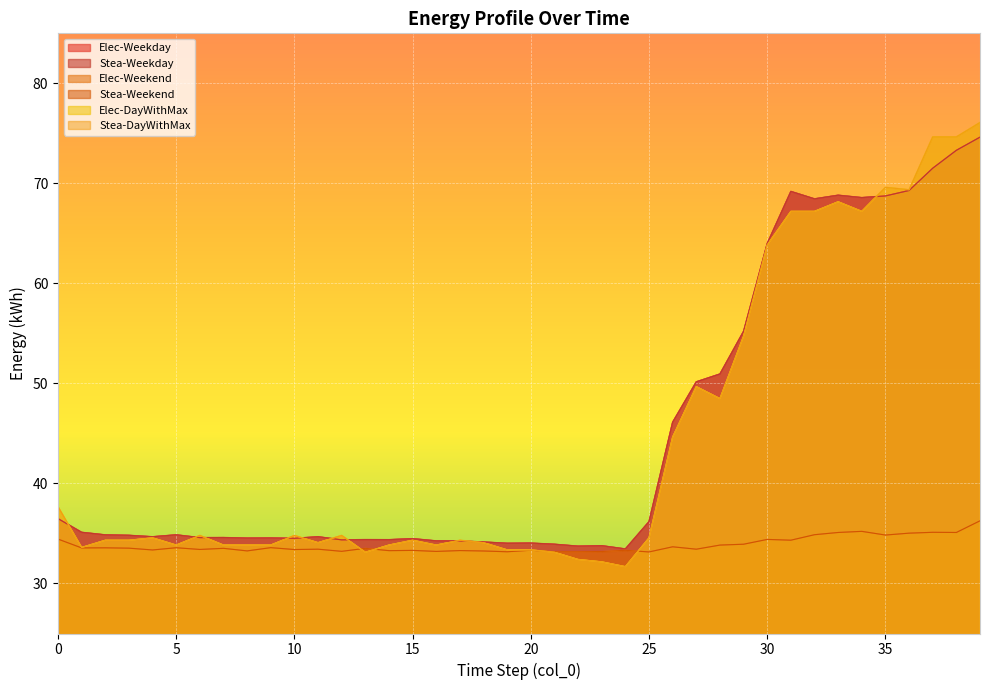

How many interior local peaks does the Elec-DayWithMax series have?

9